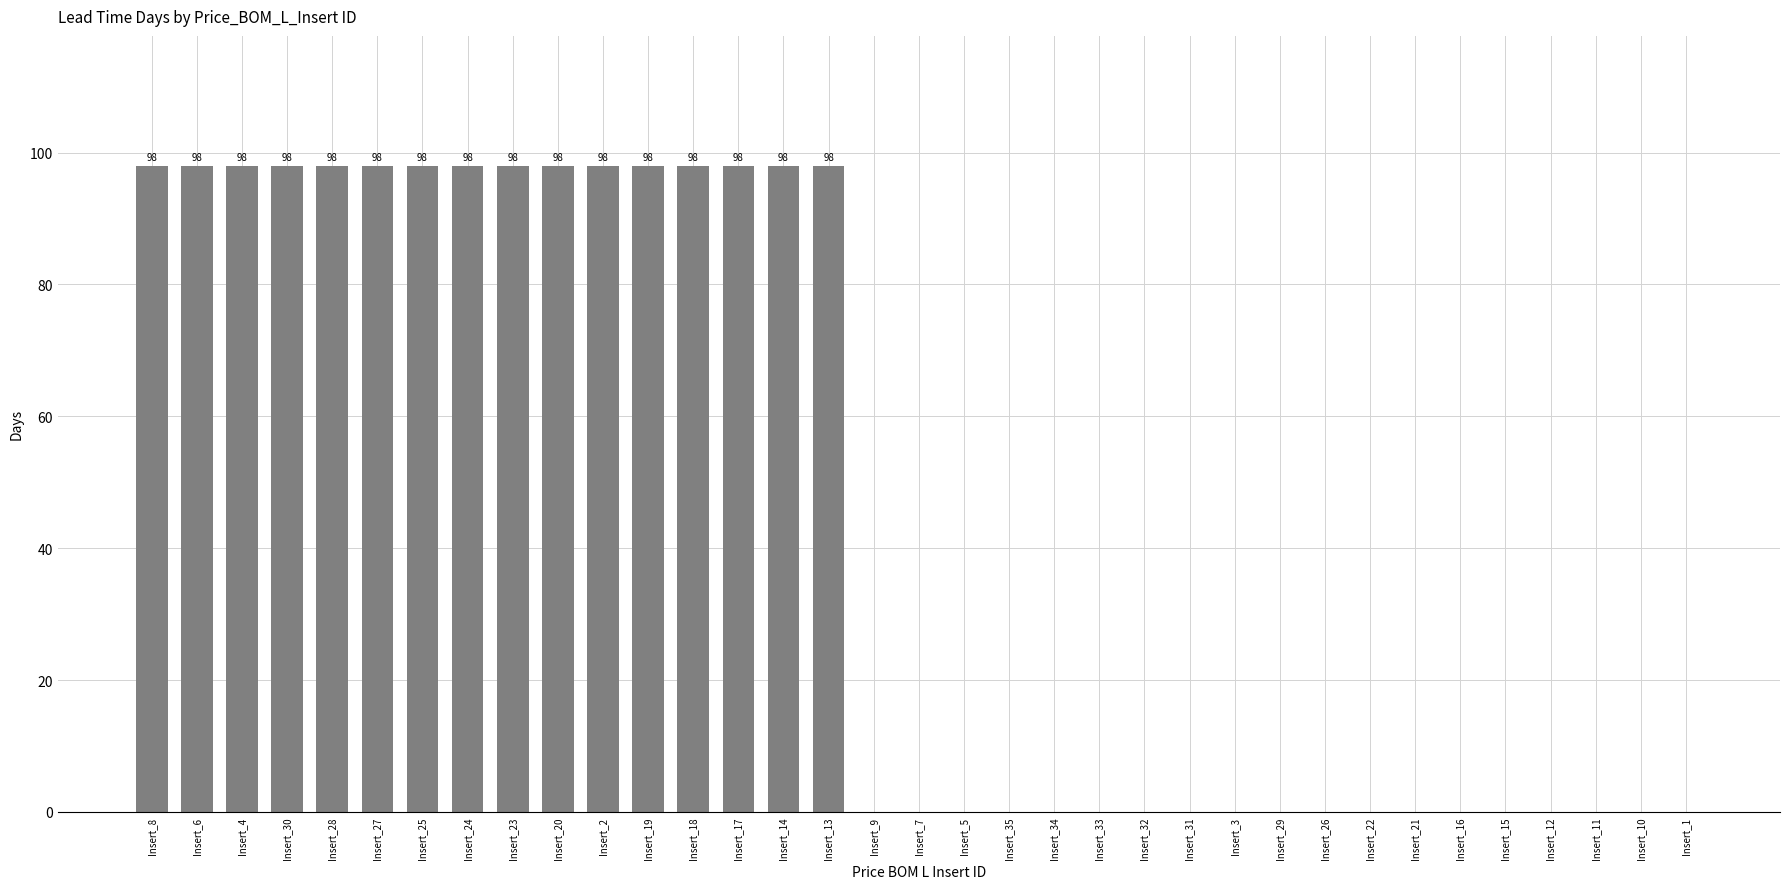

What is the sum of all values?

1568